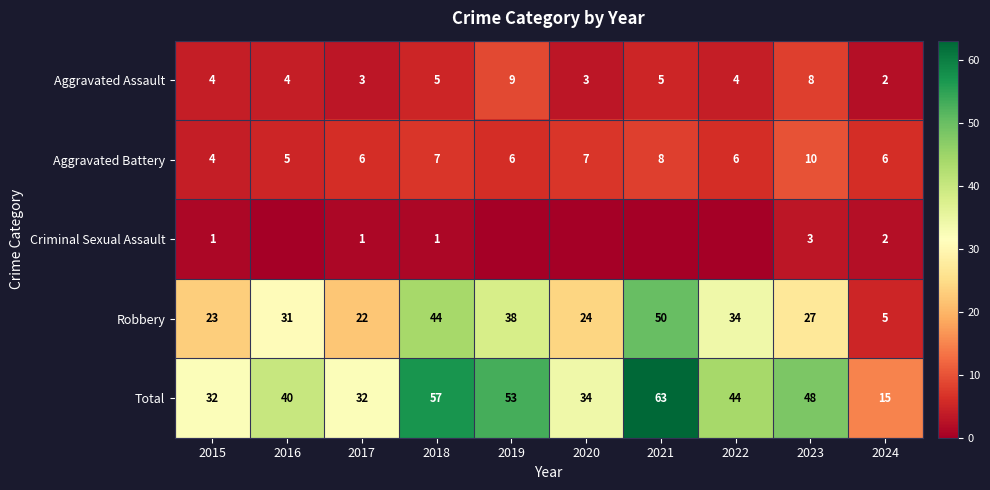

How many Aggravated Assault values are between 3 and 5?

7